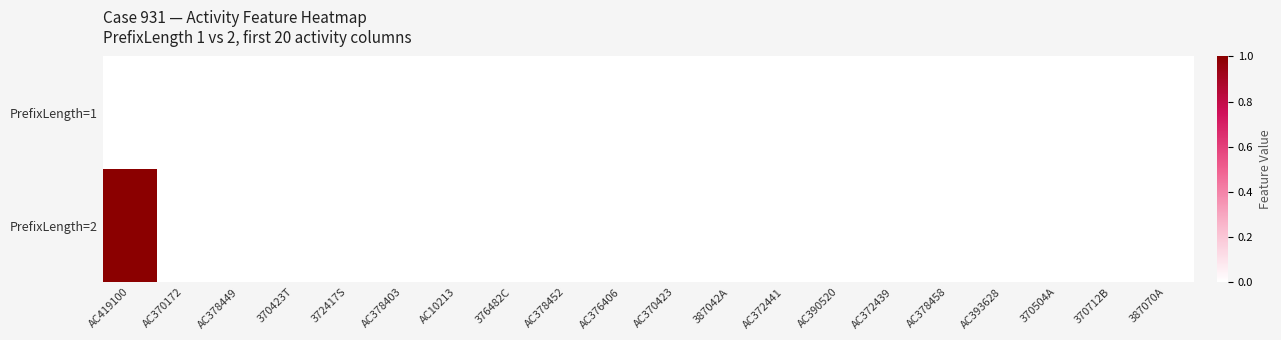

How many distinct data groups are displayed?

2